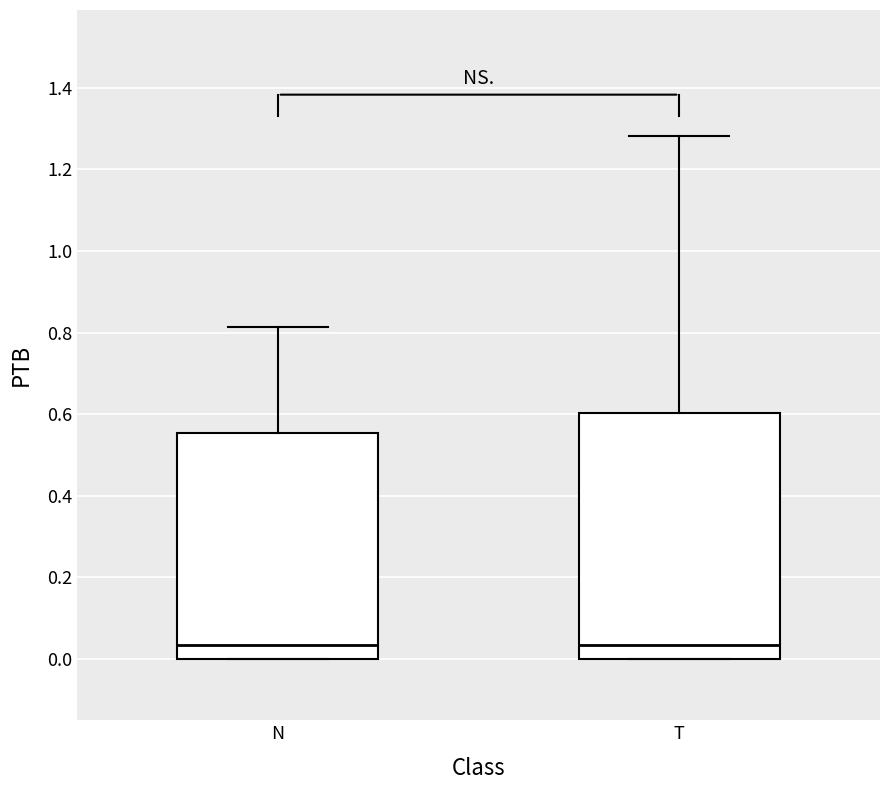

Where does the upper whisker of the box for N end on the y-axis? The values are not printed on the chart, so give them approximately, as read against the axis.

0.82